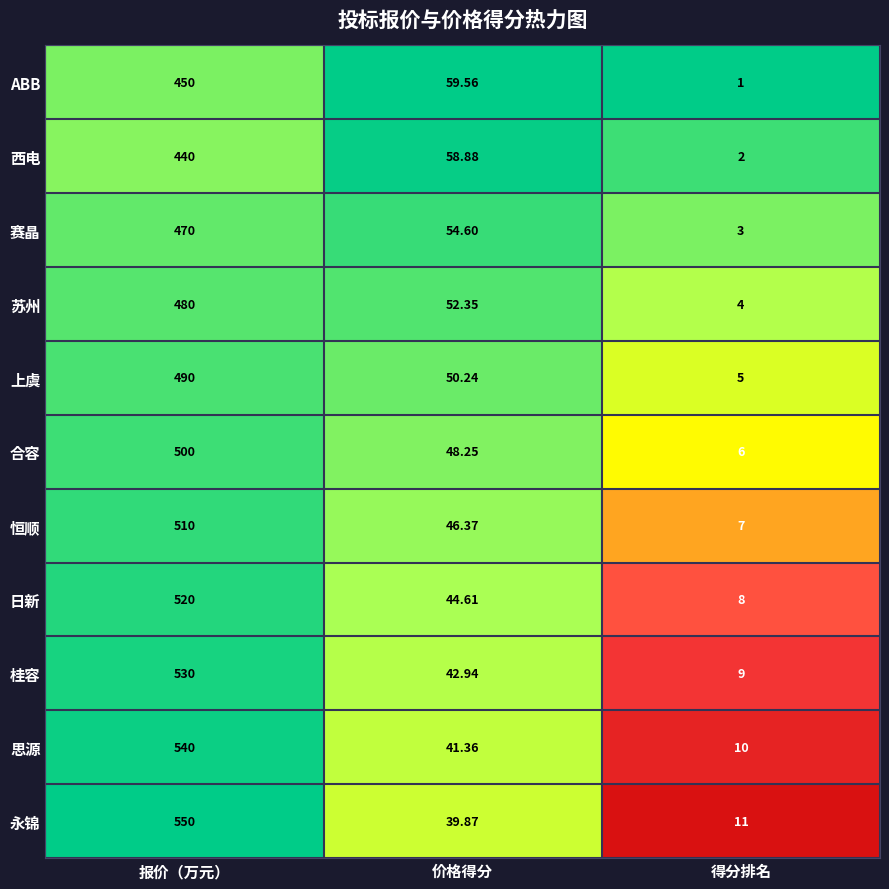

Which series has the largest total across all categories?

永锦